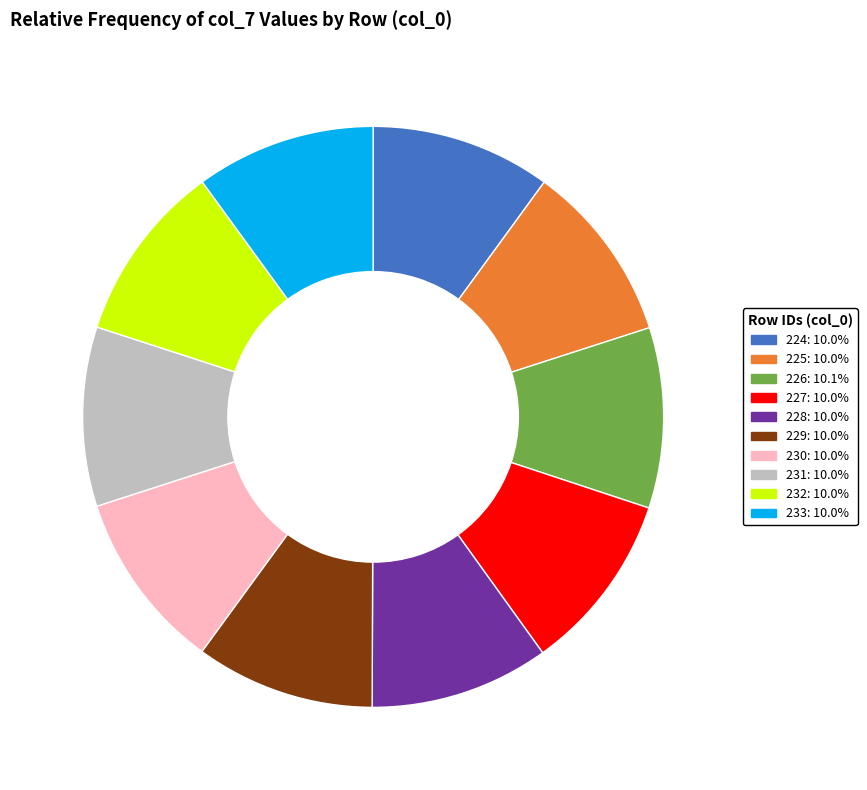

What is the ratio of the value at 233 to the value at 230?

1.0